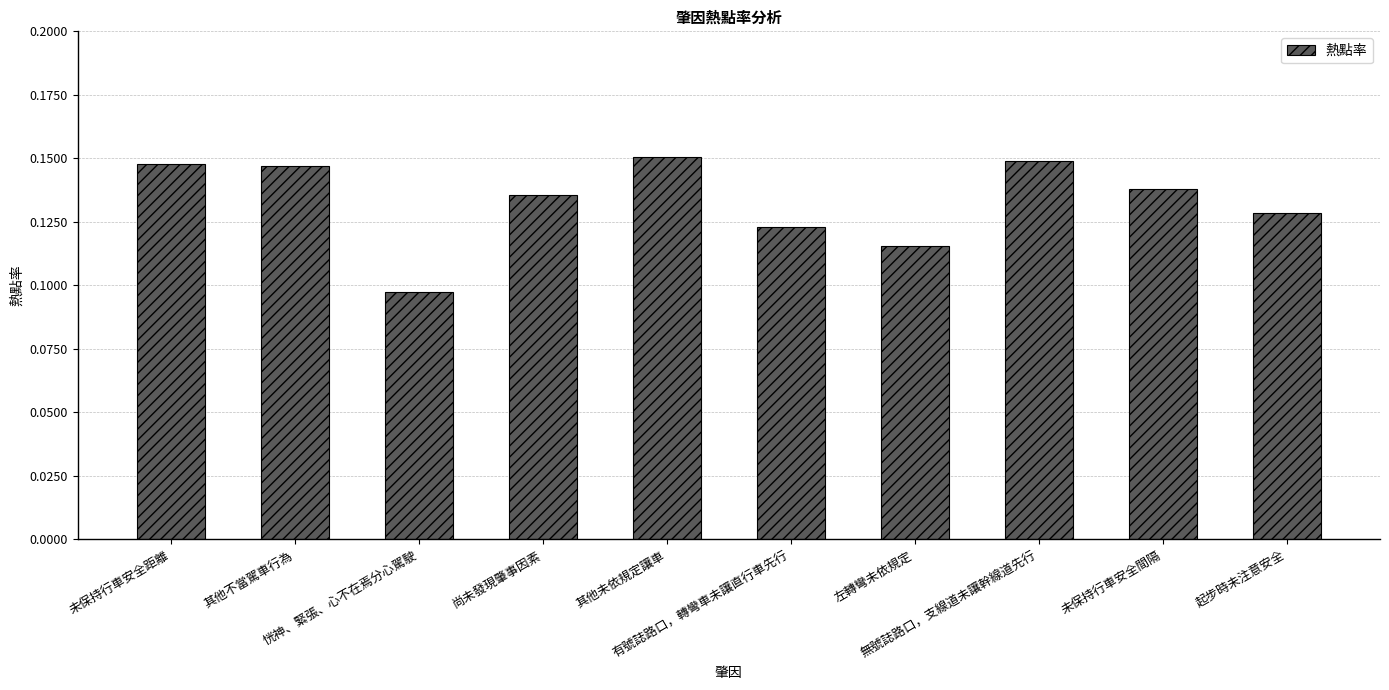

Which category has the highest value across all series?

其他未依規定讓車